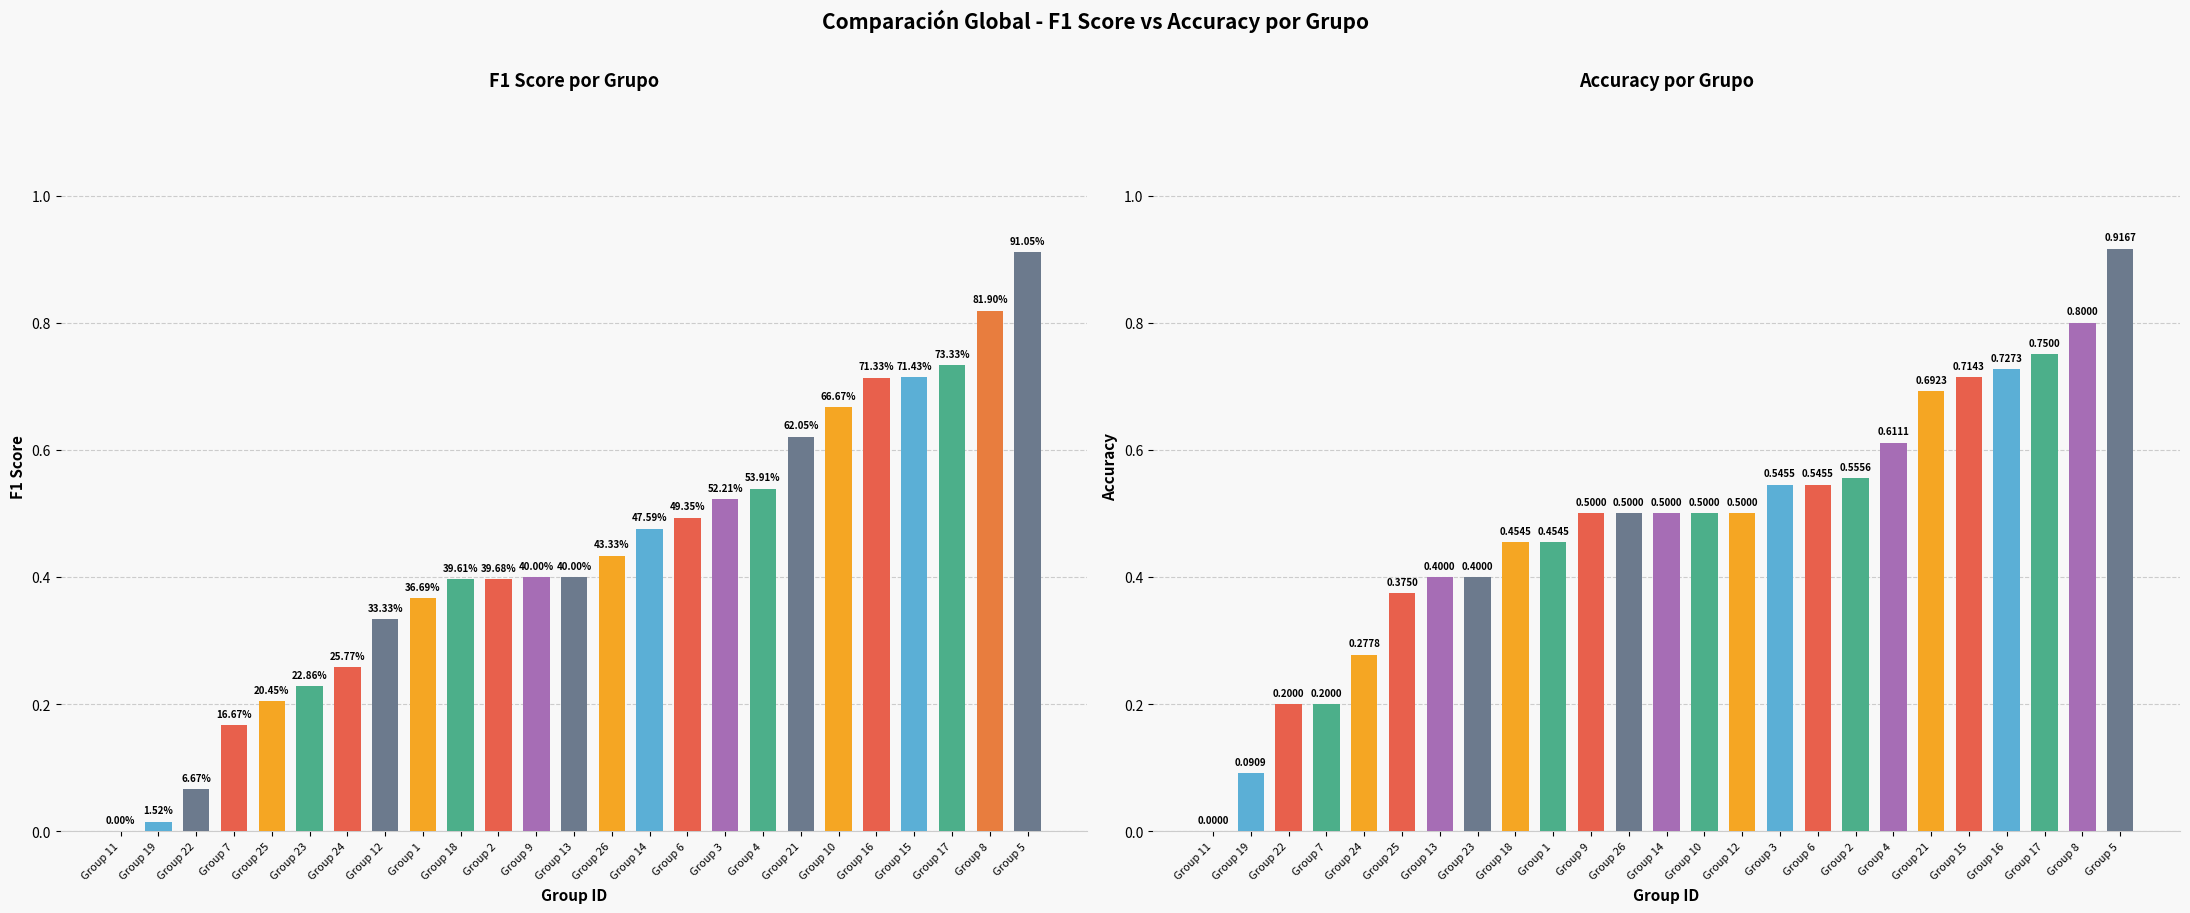

List the series in order of their peak value, highest first.

accuracy, f1